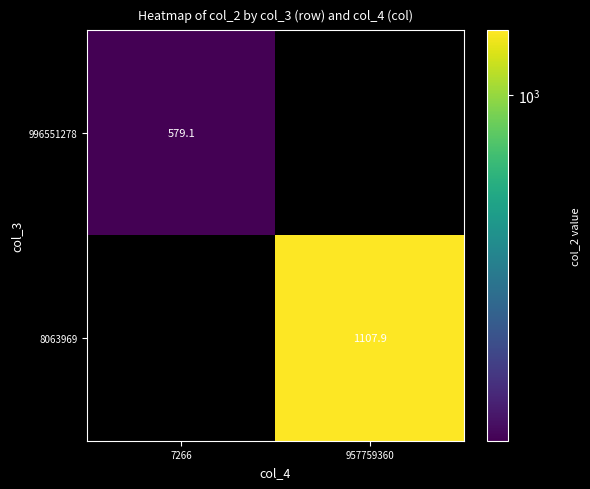

What is the maximum value shown in the chart?

1107.9